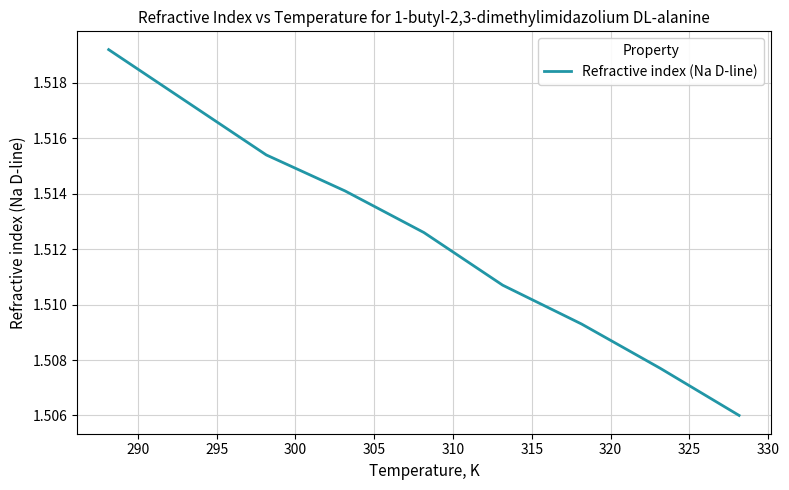

Reading left to right, transcribe all the data shown in this chart.

1.5	1.5	1.5	1.5	1.5	1.5	1.5	1.5	1.5